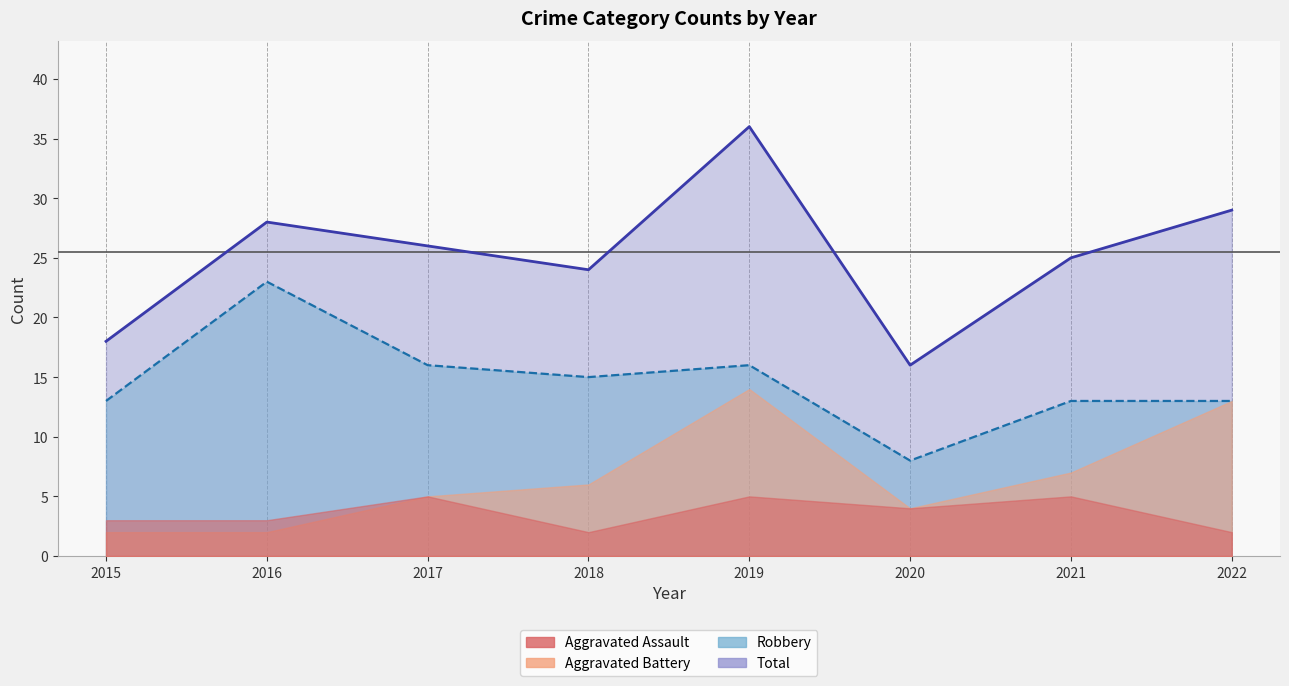

What is the sum of the Robbery values at 2020 and 2022?

21